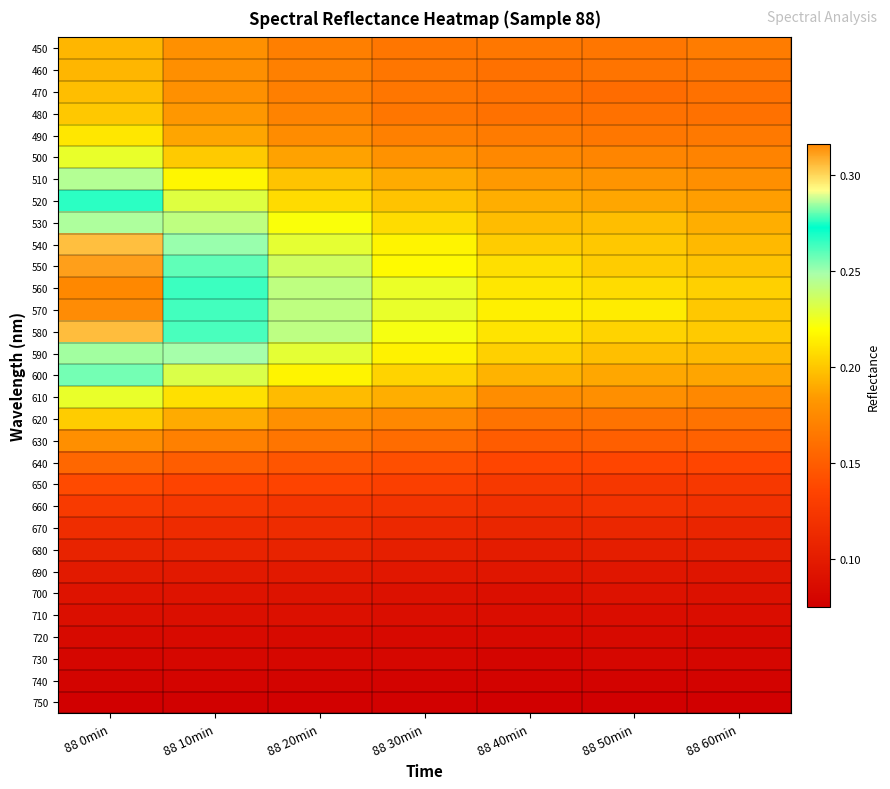

Which label corresponds to the smallest value in the chart?

88 40min